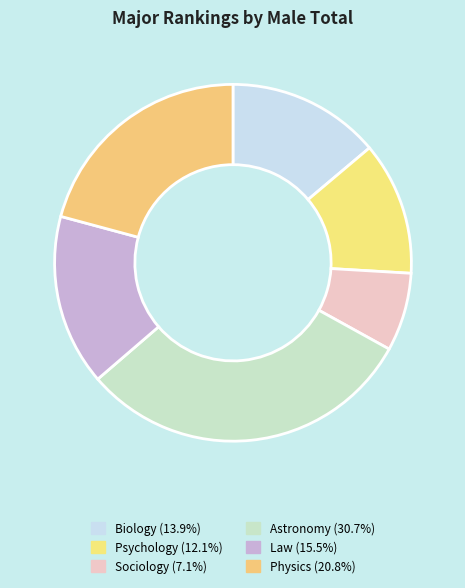

Does Law represent more than half of the total?

No